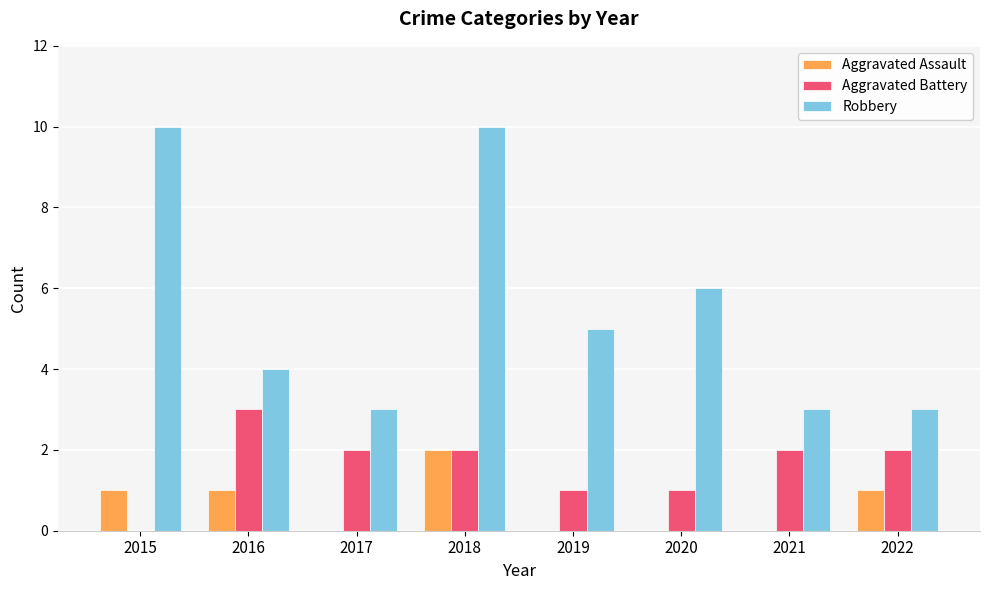

At which category is the sum across all series the highest?

2018